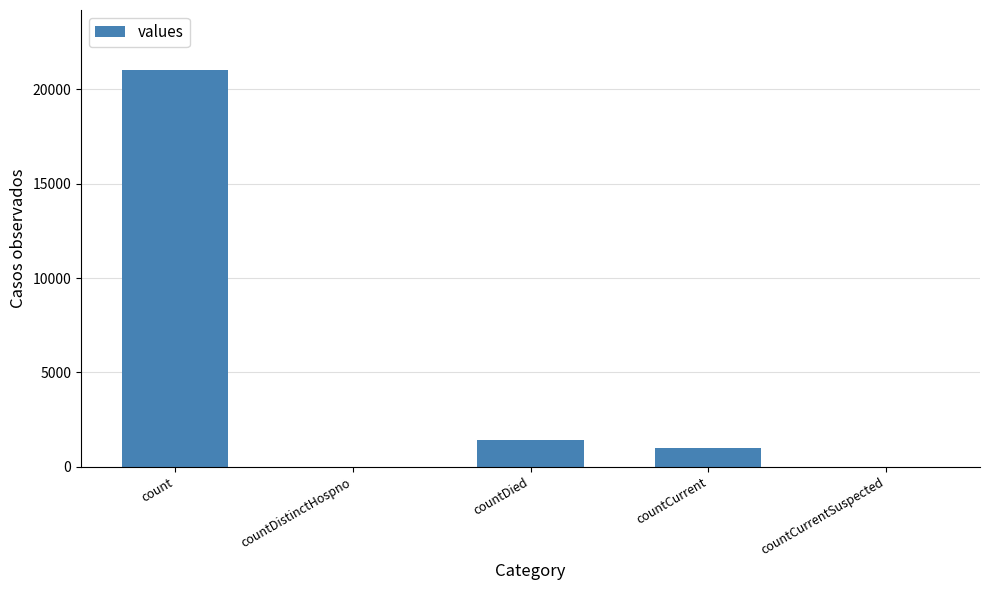

Is it true that the value at countDied is 2403?

False